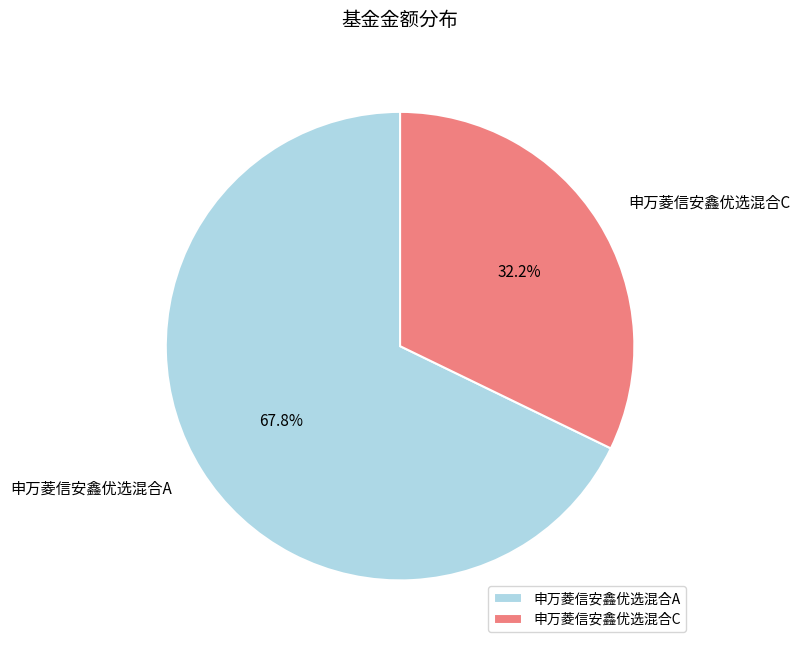

Count the number of slices in the pie.

2